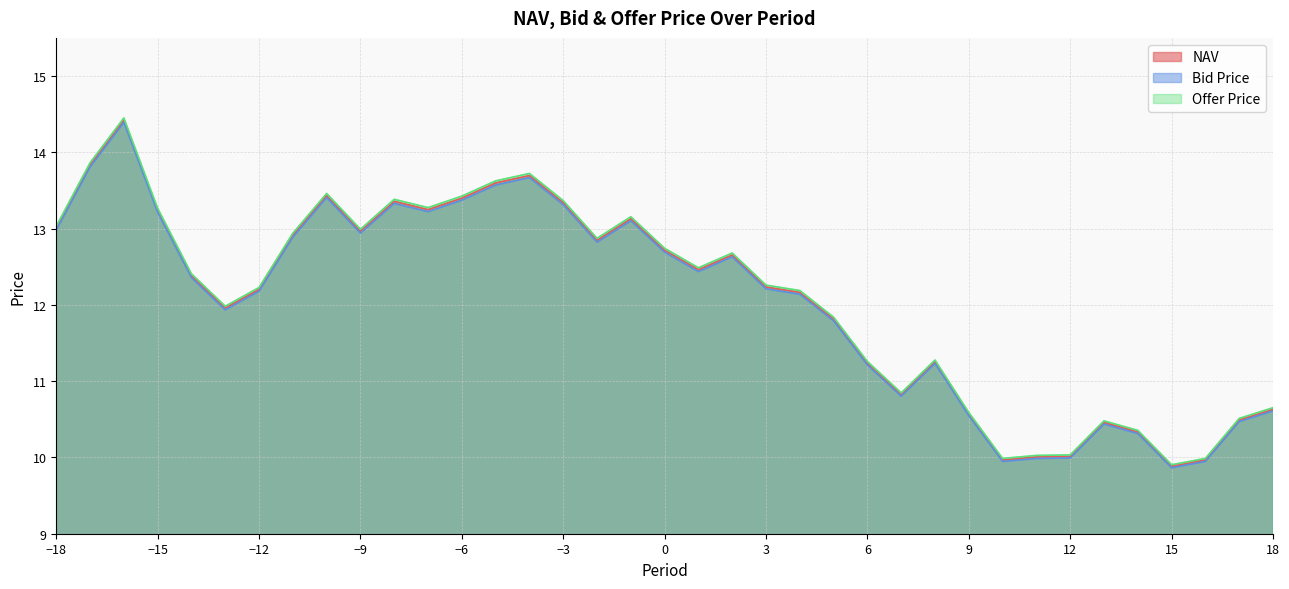

True or false: Offer Price has a value of 12.0 at -13.

True